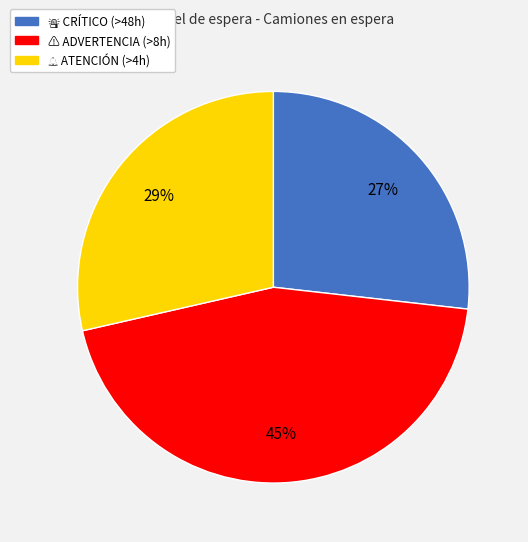

Is there a majority slice in this chart?

No